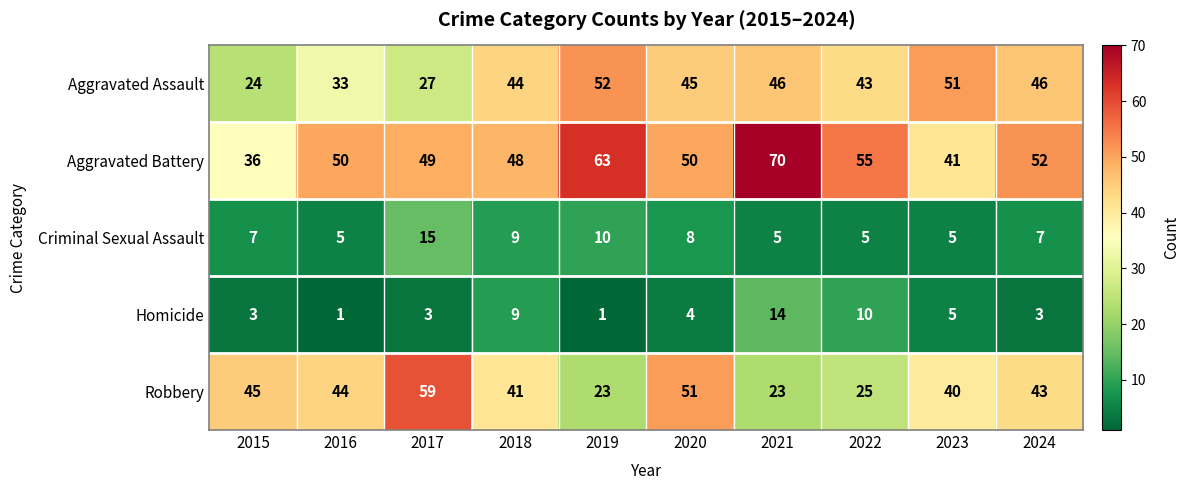

Which series has the widest spread of values?

Robbery